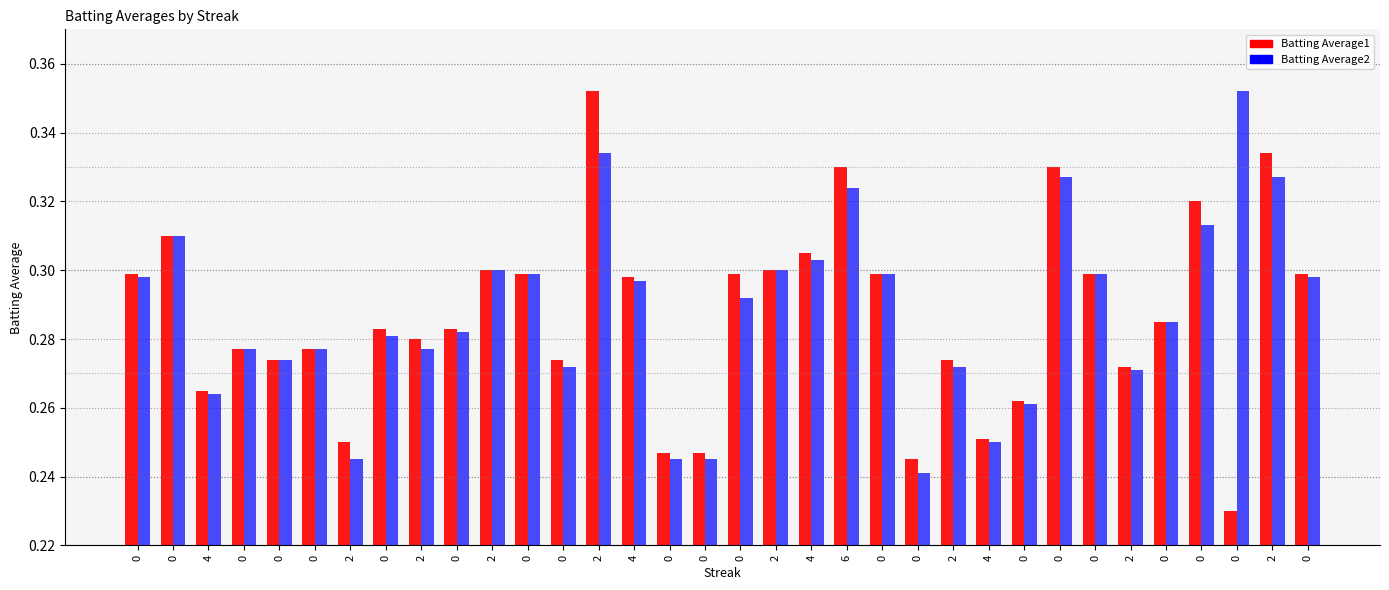

Does the chart contain stacked bars?

No